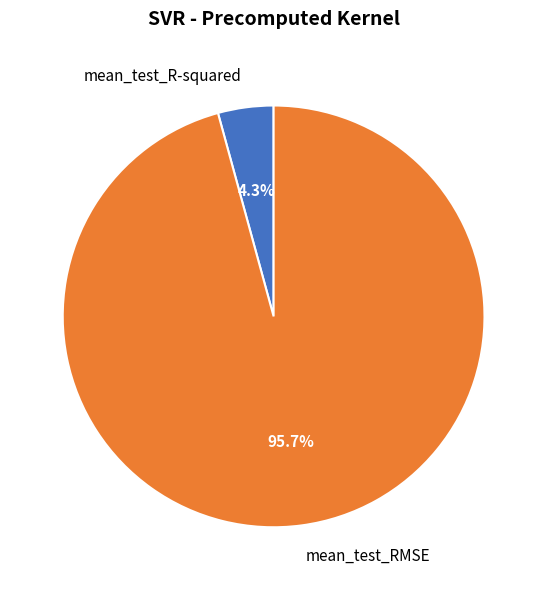

How many segments does this pie chart have?

2